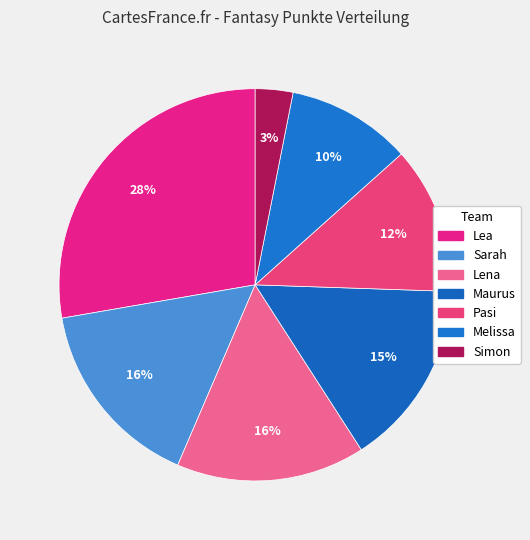

To the nearest percent, what portion does Simon represent?

3%